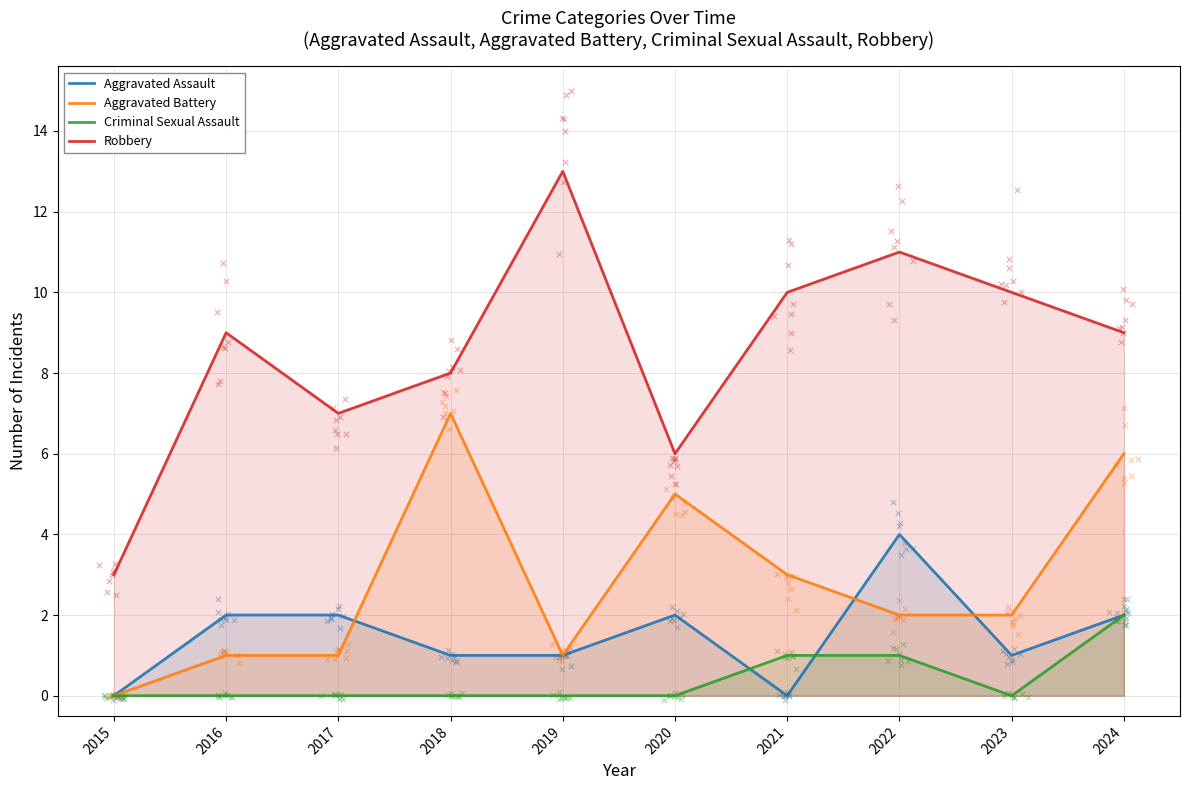

Which series has the largest Y range (max minus min)?

Robbery